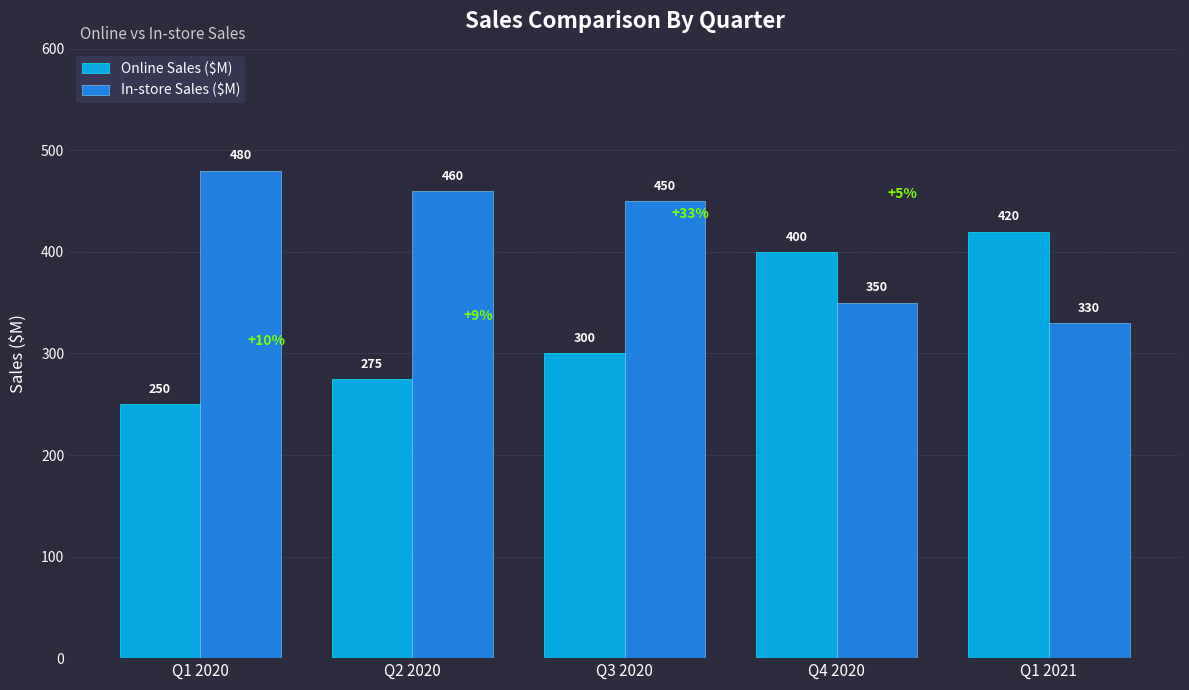

What is the minimum value shown in the chart?

250